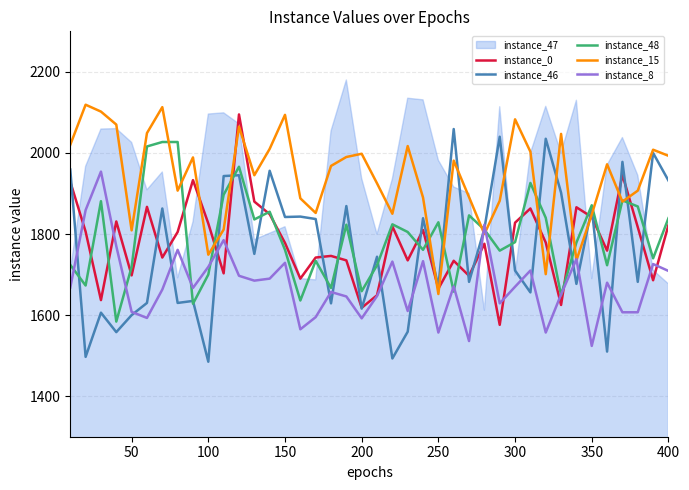

What is the minimum value shown in the chart?

1485